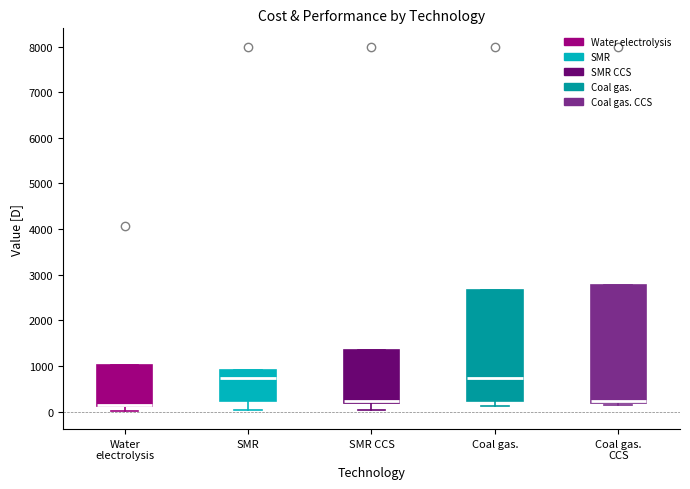

Reading left to right, transcribe this box plot: for each box, give where its median line is, the range the box spans, and where its two whiskers end, as read against the y-axis. The values are not printed on the chart, so give them approximately, as read against the axis.

Water electrolysis: median 100 (drawn on the box's lower edge), box 100 to 1000, whiskers 0 to 1000
SMR: median 700, box 200 to 900, whiskers 0 to 900
SMR CCS: median 200 (just above the box's lower edge), box 200 to 1400, whiskers 0 to 1400
Coal gas.: median 700, box 200 to 2700, whiskers 100 to 2700
Coal gas. CCS: median 200 (just above the box's lower edge), box 200 to 2800, whiskers 100 to 2800